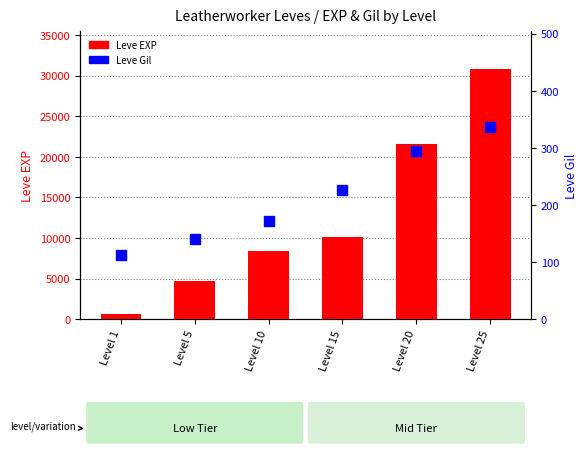

Which series contains the highest Y value?

Leve EXP